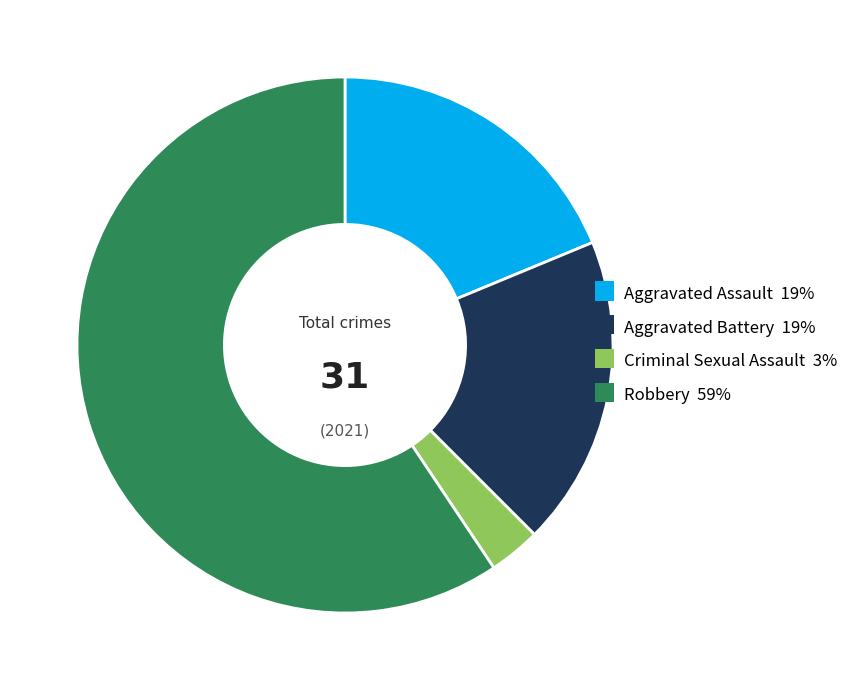

Is the sum of Aggravated Assault and Criminal Sexual Assault greater than half?

No